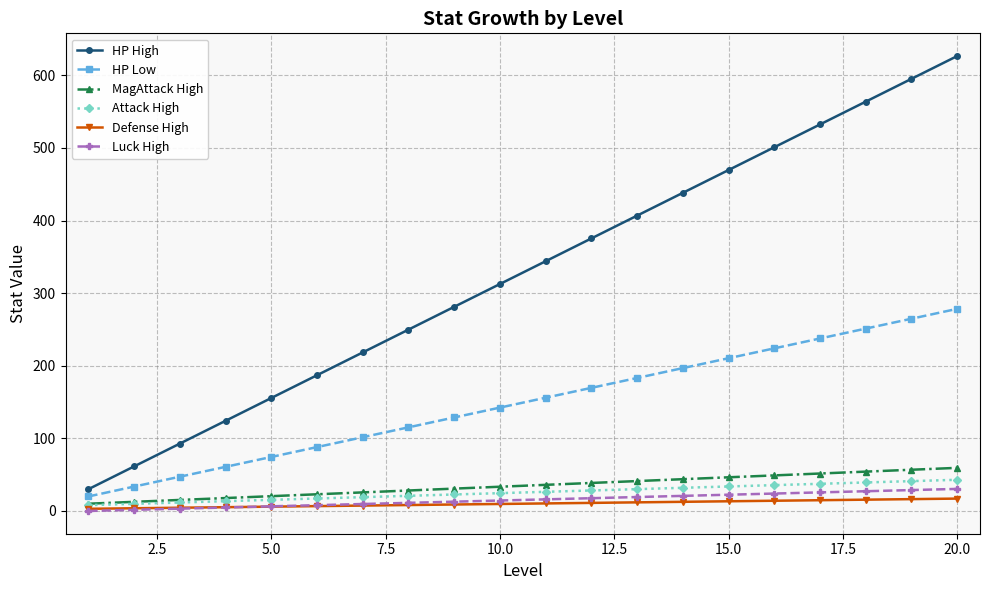

How many data points in Defense High are less than 10?

10